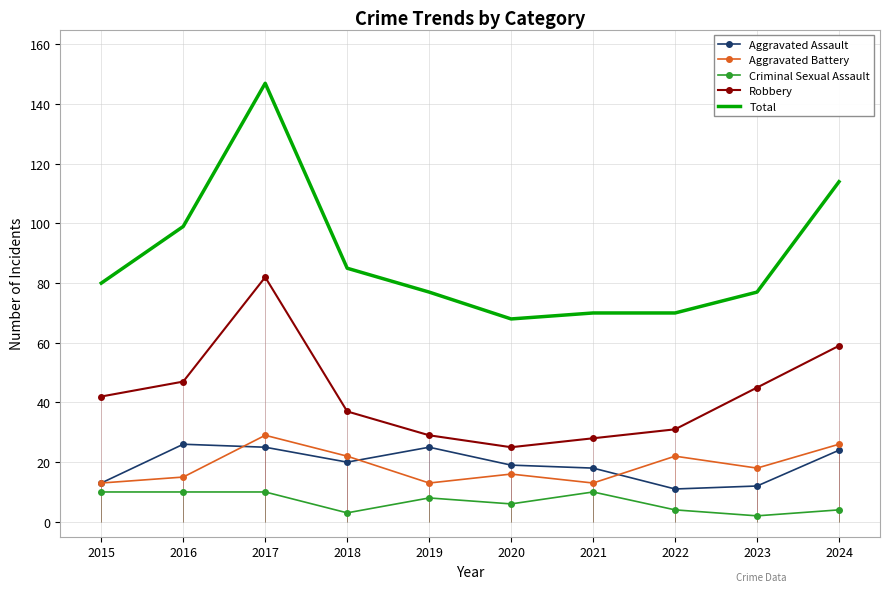

True or false: Robbery and Aggravated Assault cross at least once.

False